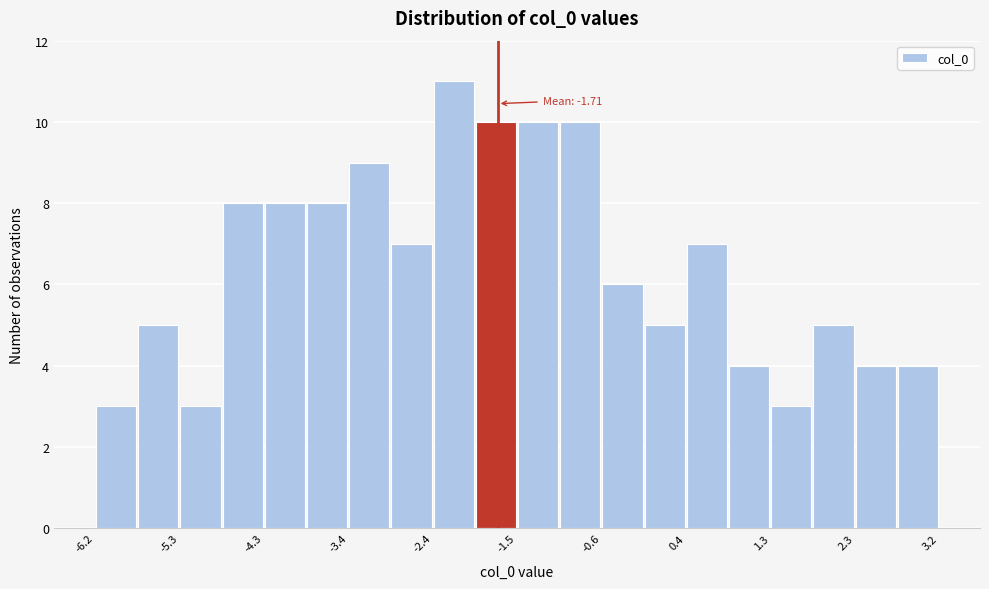

Which range on the x-axis has the tallest bar?

-2.44 to -1.97